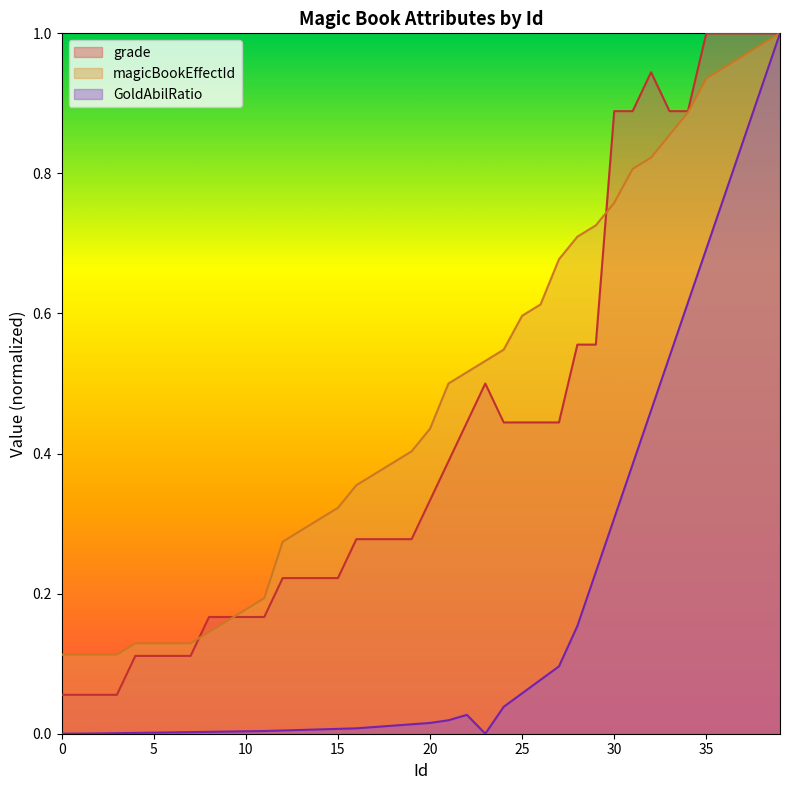

Reading left to right, what are all the values shown in this chart?

GoldAbilRatio: 0=0.0	1=0.0	2=0.0	3=0.0	4=0.0	5=0.0	6=0.0	7=0.0	8=0.0	9=0.0	10=0.0	11=0.0	12=0.0	13=0.0	14=0.0	15=0.0	16=0.0	17=0.0	18=0.0	19=0.0	20=0.0	21=0.0	22=0.0	23=0.0	24=0.0	25=0.1	26=0.1	27=0.1	28=0.2	29=0.2	30=0.3	31=0.4	32=0.5	33=0.5	34=0.6	35=0.7	36=0.8	37=0.8	38=0.9	39=1.0
magicBookEffectId: 0=0.1	1=0.1	2=0.1	3=0.1	4=0.1	5=0.1	6=0.1	7=0.1	8=0.1	9=0.2	10=0.2	11=0.2	12=0.3	13=0.3	14=0.3	15=0.3	16=0.4	17=0.4	18=0.4	19=0.4	20=0.4	21=0.5	22=0.5	23=0.5	24=0.5	25=0.6	26=0.6	27=0.7	28=0.7	29=0.7	30=0.8	31=0.8	32=0.8	33=0.9	34=0.9	35=0.9	36=1.0	37=1.0	38=1.0	39=1.0
grade: 0=0.1	1=0.1	2=0.1	3=0.1	4=0.1	5=0.1	6=0.1	7=0.1	8=0.2	9=0.2	10=0.2	11=0.2	12=0.2	13=0.2	14=0.2	15=0.2	16=0.3	17=0.3	18=0.3	19=0.3	20=0.3	21=0.4	22=0.4	23=0.5	24=0.4	25=0.4	26=0.4	27=0.4	28=0.6	29=0.6	30=0.9	31=0.9	32=0.9	33=0.9	34=0.9	35=1.0	36=1.0	37=1.0	38=1.0	39=1.0